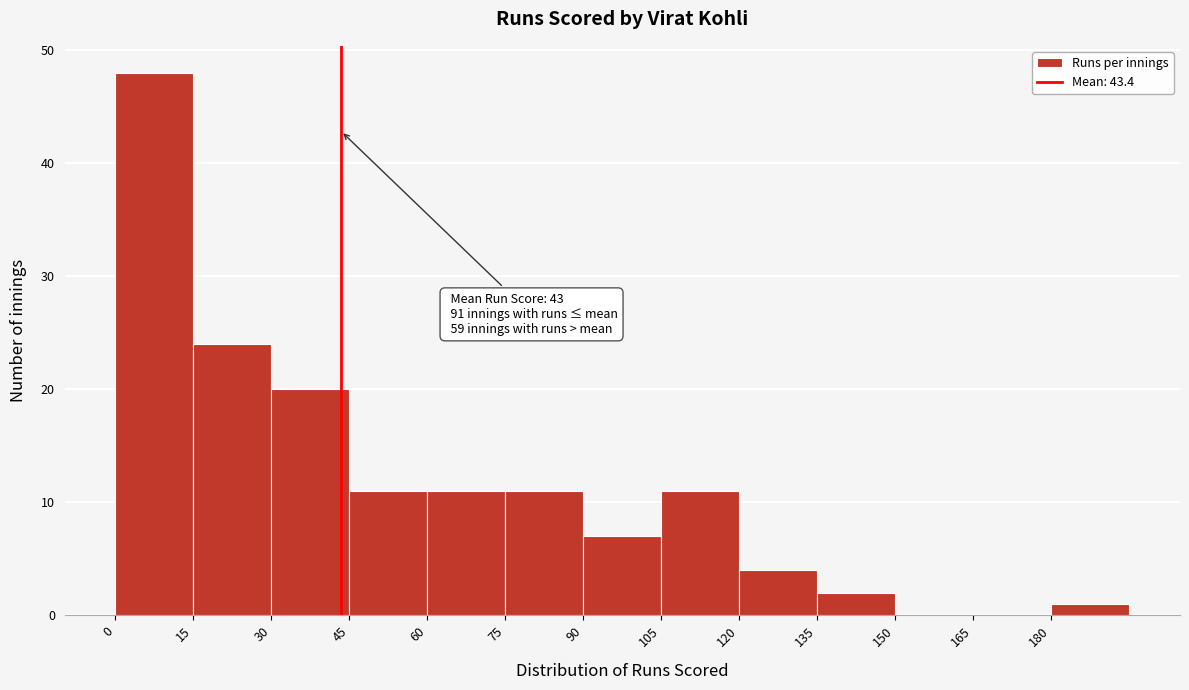

Over which range of the x-axis is the bar tallest?

0 to 15